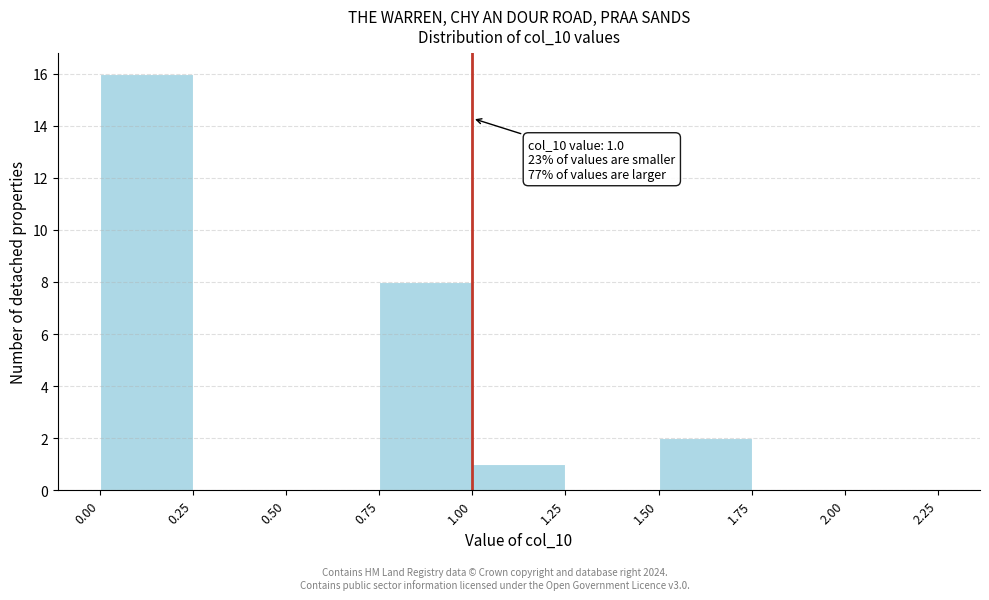

Over which range of the x-axis is the bar tallest?

0.00 to 0.25